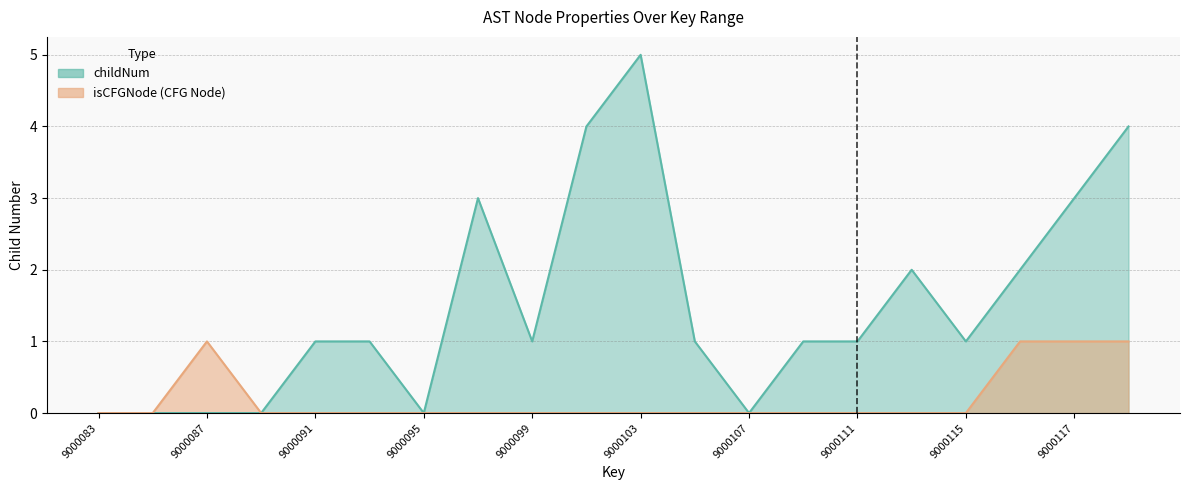

Is it true that isCFGNode_count equals 0 at 9000107?

True